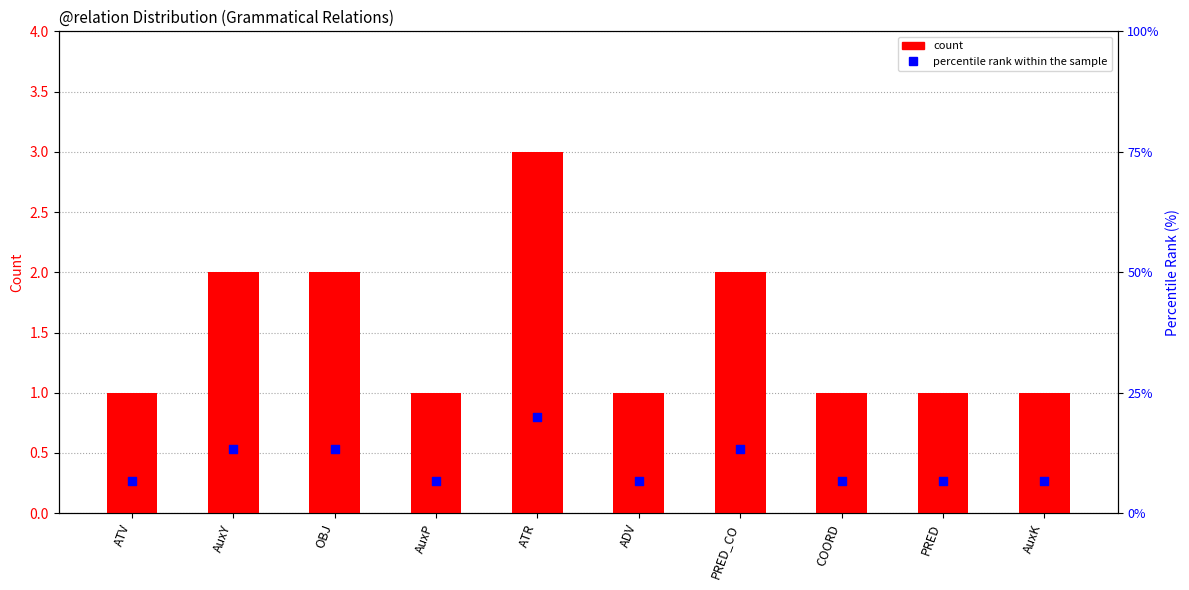

Which series reaches the minimum Y coordinate?

count